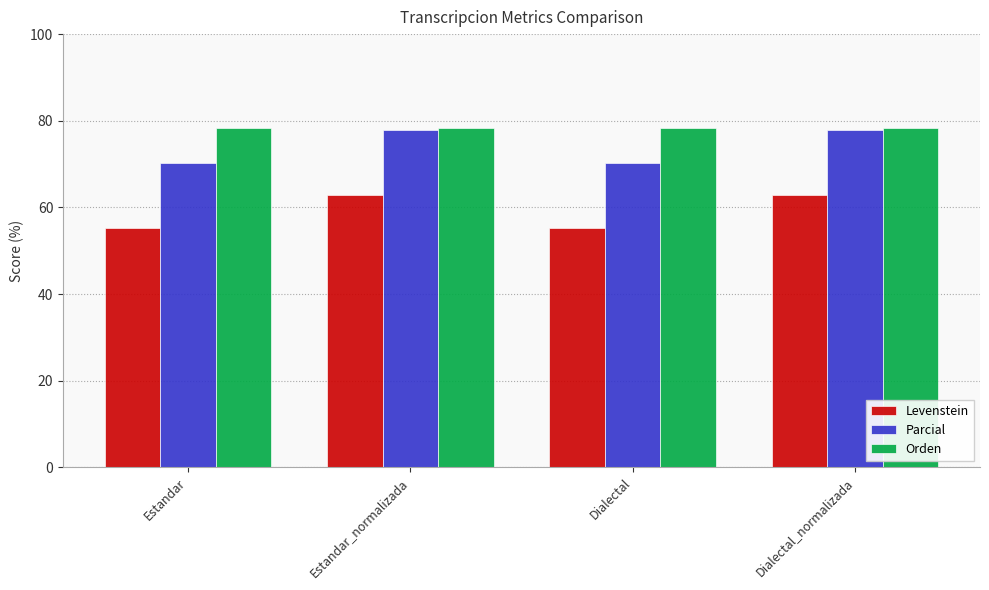

What is the approximate value of Levenstein at Dialectal?

55.2